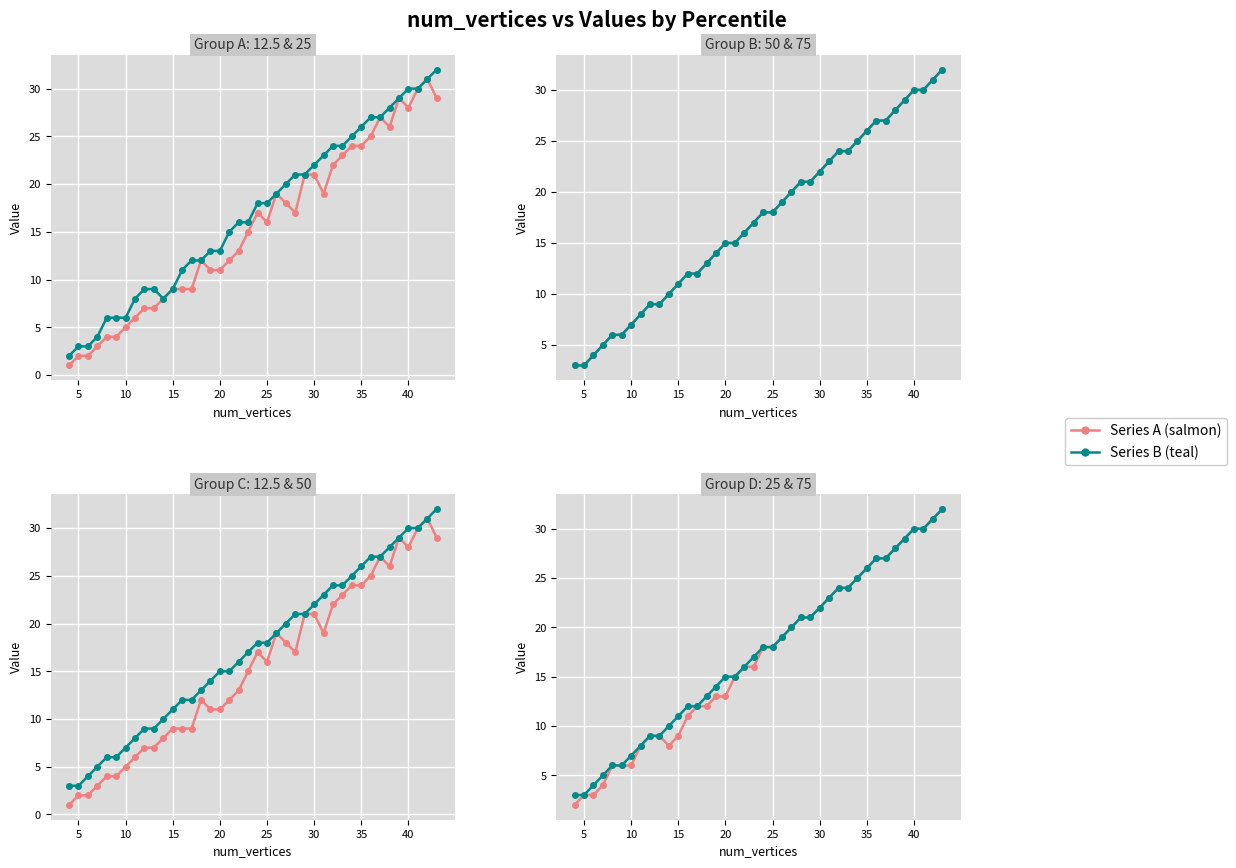

True or false: 25th percentile and 75th percentile cross at least once.

False